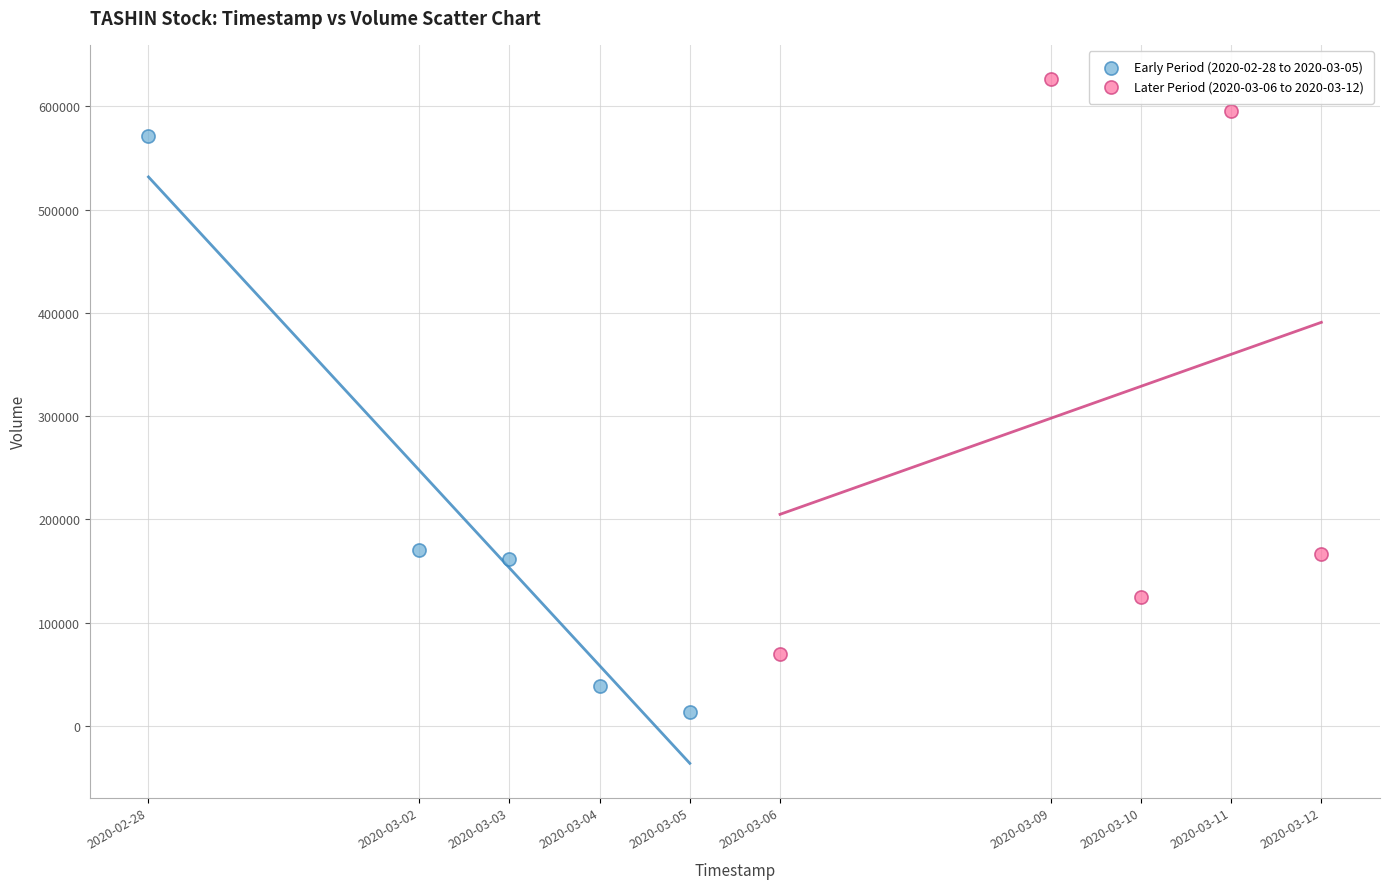

Which series contains the highest Y value?

Later Period (2020-03-06 to 2020-03-12)